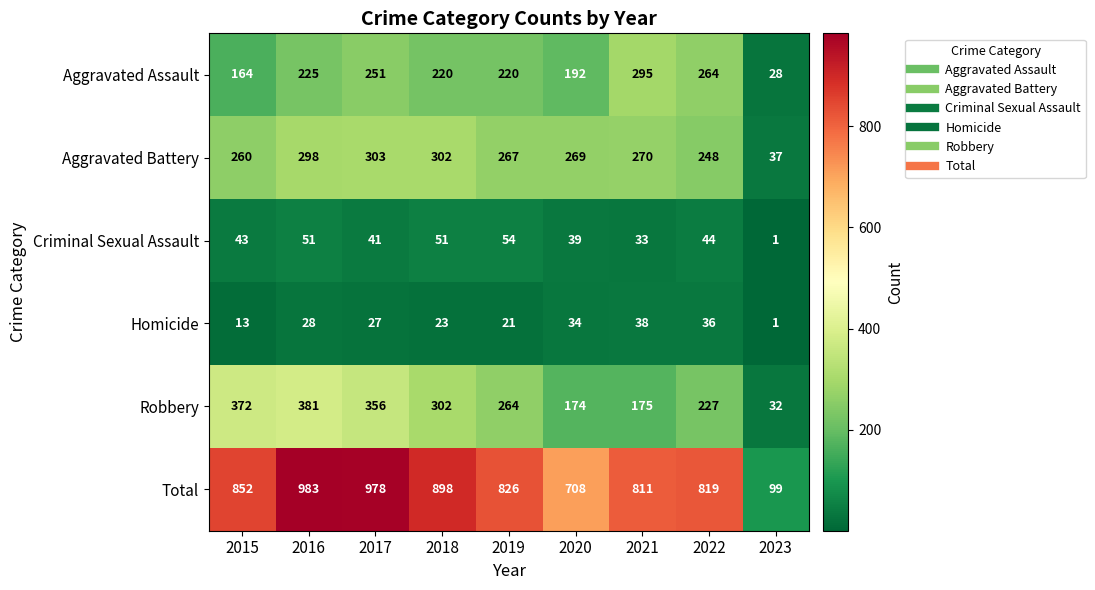

Between 2015 and 2020, which series saw the biggest shift?

Robbery